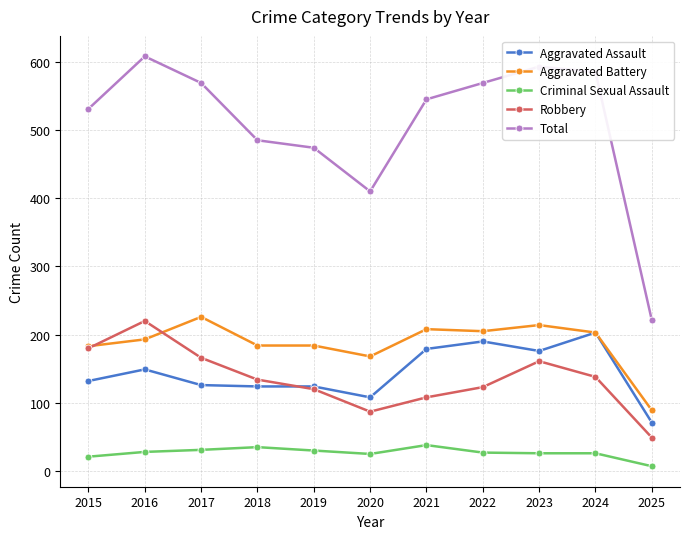

At how many categories does at least one series exceed 419?

9